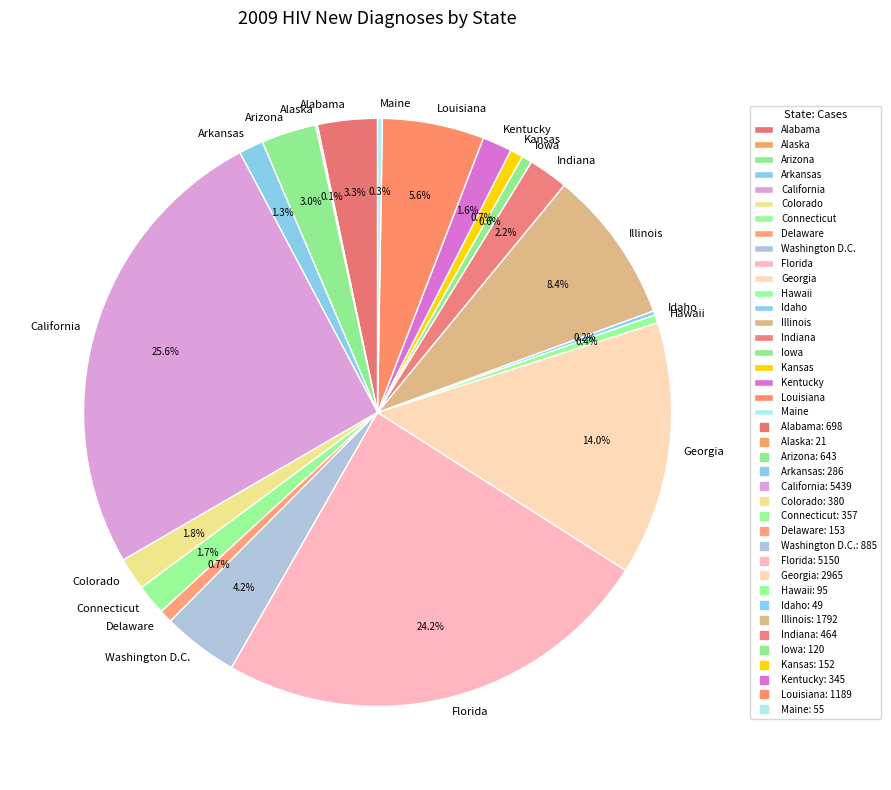

Is there a majority slice in this chart?

No